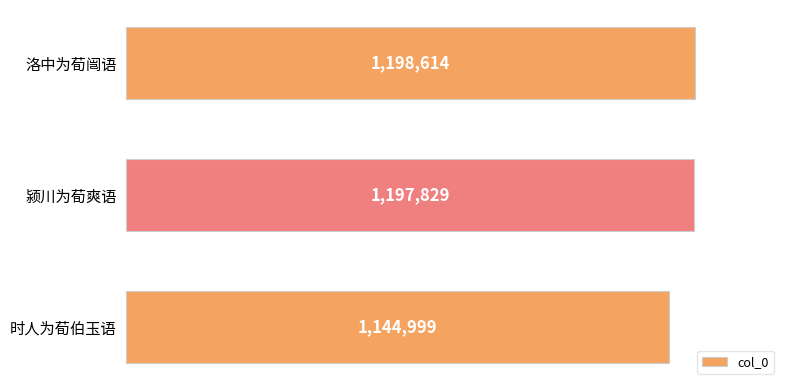

Does the chart contain any negative values?

No